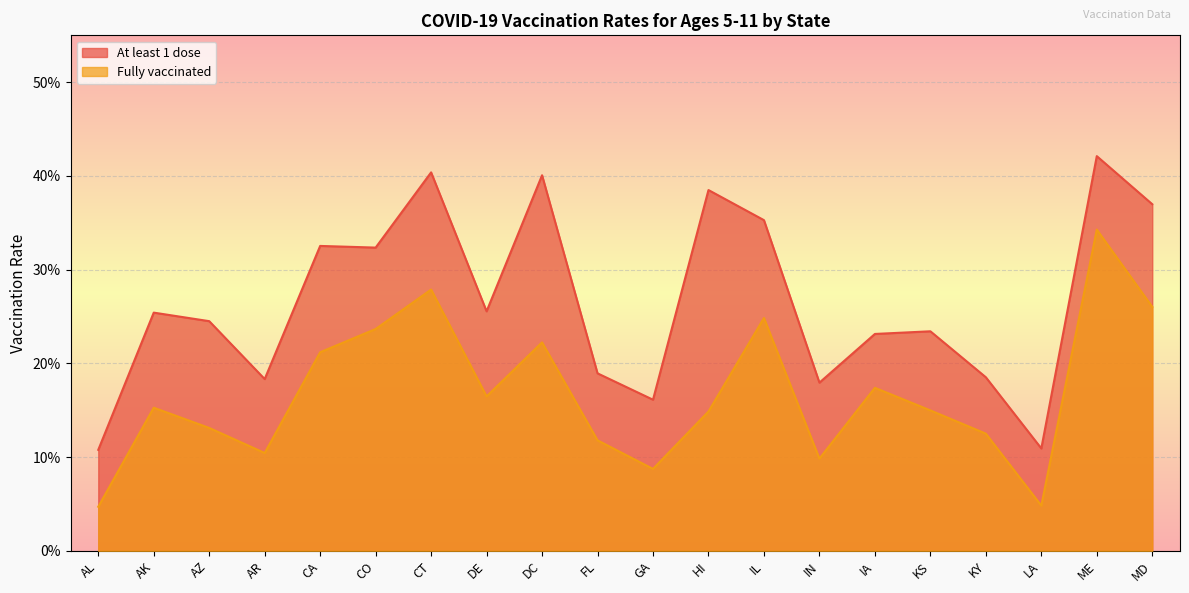

Which category has the highest value across all series?

ME